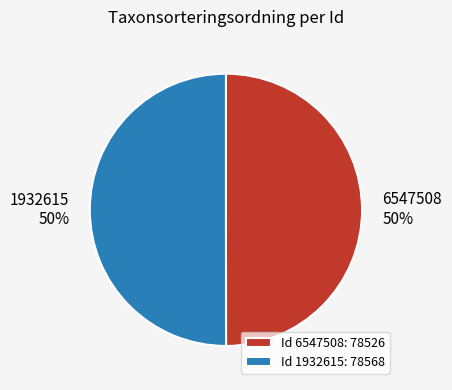

The 1932615 slice represents 50% of the pie. True or false?

True